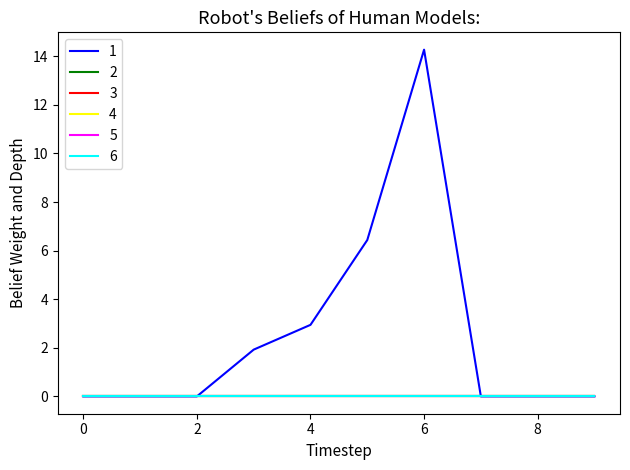

True or false: 3 and 5 intersect in this chart.

False